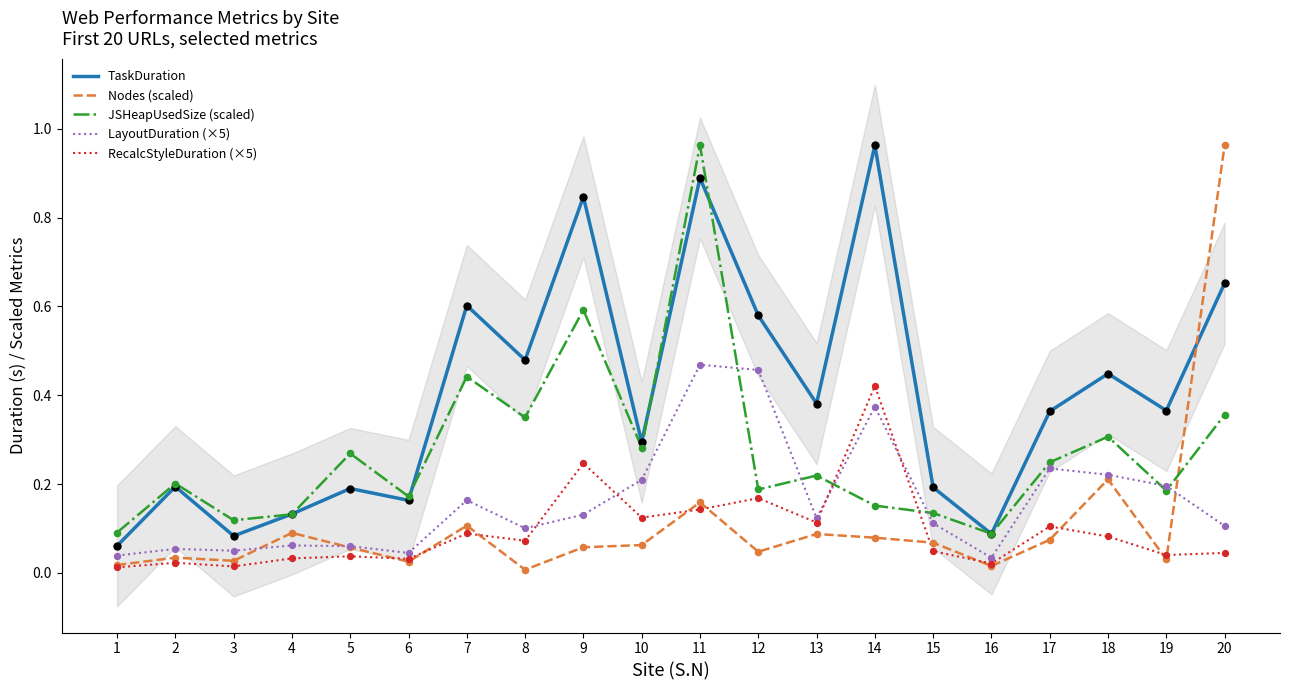

What are all the series names shown in the legend?

TaskDuration, Nodes (scaled), JSHeapUsedSize (scaled), LayoutDuration (×5), RecalcStyleDuration (×5)